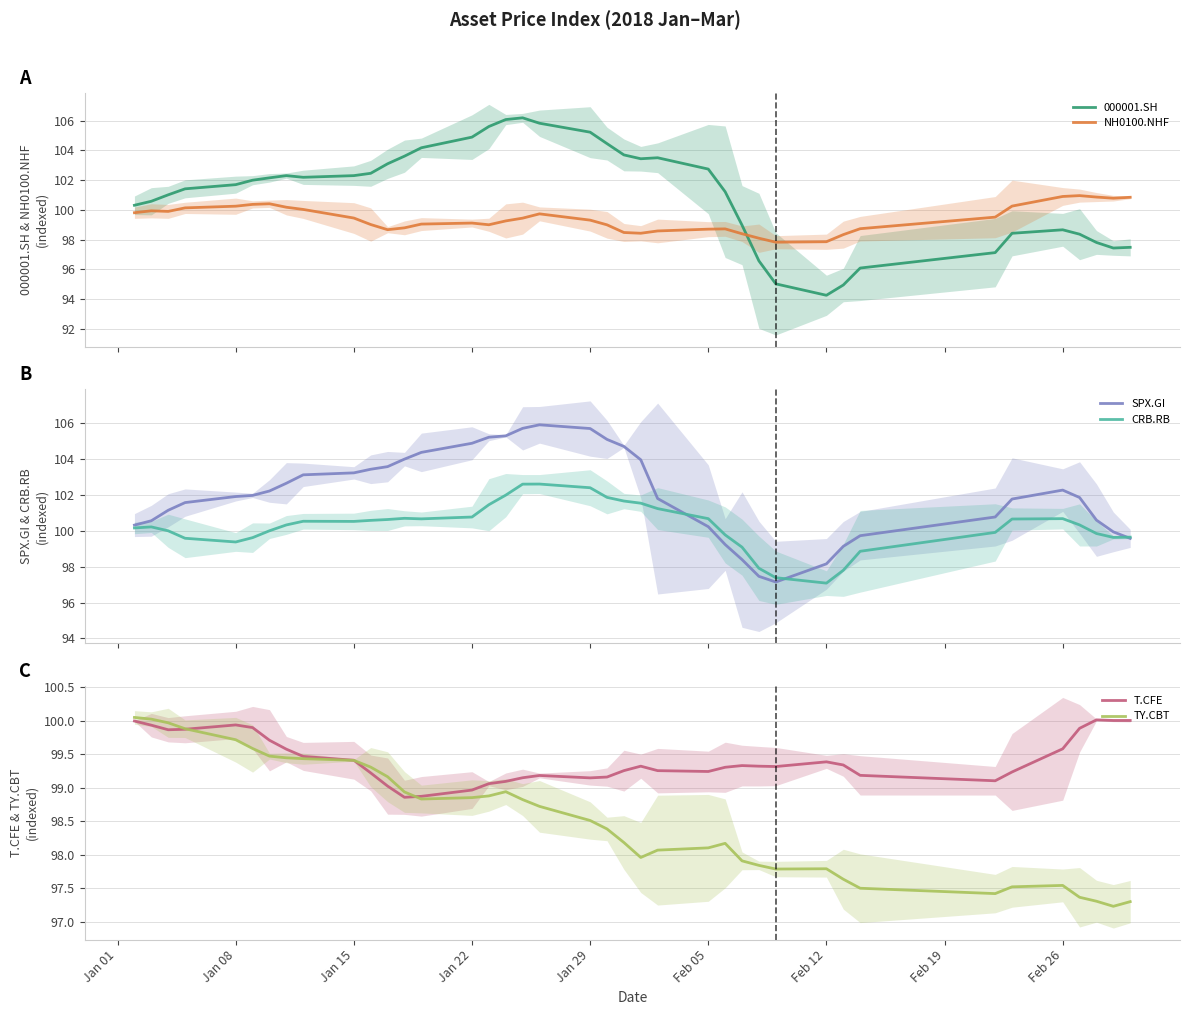

What is the maximum value for NH0100.NHF?

101.0